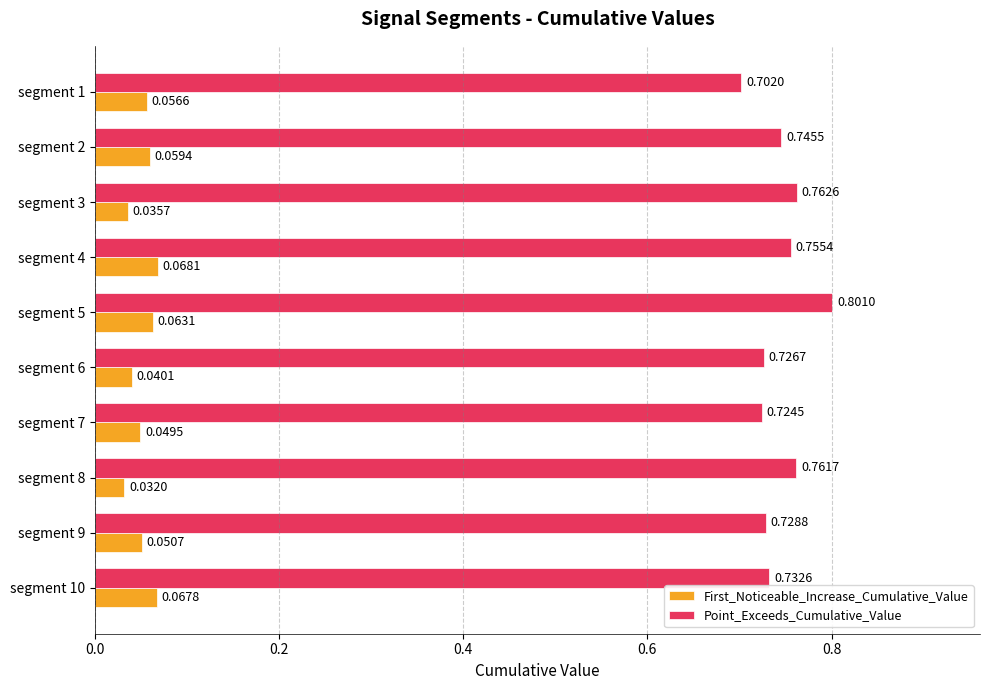

Rank the series by their average value, from highest to lowest.

Point_Exceeds_Cumulative_Value, First_Noticeable_Increase_Cumulative_Value